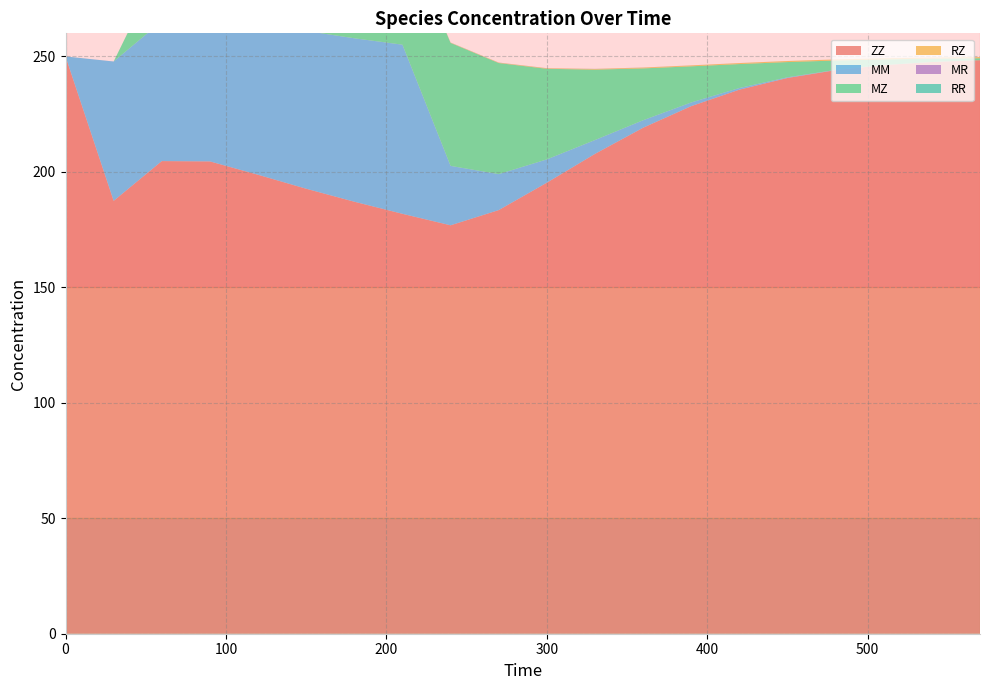

Reading right to left, what are all the values shown in this chart?

ZZ: 570=248.4	540=247.6	510=246.2	480=244.1	450=240.7	420=235.6	390=228.5	360=219.1	330=207.8	300=195.3	270=183.4	240=176.9	210=181.8	180=187.1	150=192.7	120=198.8	90=204.5	60=204.7	30=187.5	0=250.0
MM: 570=0.0	540=0.0	510=0.0	480=0.1	450=0.3	420=0.7	390=1.6	360=3.2	330=6.0	300=10.1	270=15.6	240=25.7	210=73.2	180=70.8	150=68.3	120=65.8	90=63.2	60=60.5	30=60.3	0=0.0
MZ: 570=0.8	540=1.4	510=2.4	480=4.1	450=6.6	420=10.4	390=15.7	360=22.5	330=30.5	300=39.2	270=48.1	240=53.3	210=50.4	180=47.2	150=43.7	120=39.6	90=34.3	60=25.1	30=0.0	0=0.0
RZ: 570=0.5	540=0.5	510=0.5	480=0.5	450=0.4	420=0.4	390=0.4	360=0.3	330=0.3	300=0.2	270=0.2	240=0.1	210=0.1	180=0.1	150=0.1	120=0.0	90=0.0	60=0.0	30=0.0	0=0.0
MR: 570=0.0	540=0.0	510=0.0	480=0.0	450=0.0	420=0.0	390=0.0	360=0.0	330=0.0	300=0.1	270=0.0	240=0.0	210=0.0	180=0.0	150=0.0	120=0.0	90=0.0	60=0.0	30=0.0	0=0.0
RR: 570=0.0	540=0.0	510=0.0	480=0.0	450=0.0	420=0.0	390=0.0	360=0.0	330=0.0	300=0.0	270=0.0	240=0.0	210=0.0	180=0.0	150=0.0	120=0.0	90=0.0	60=0.0	30=0.0	0=0.0